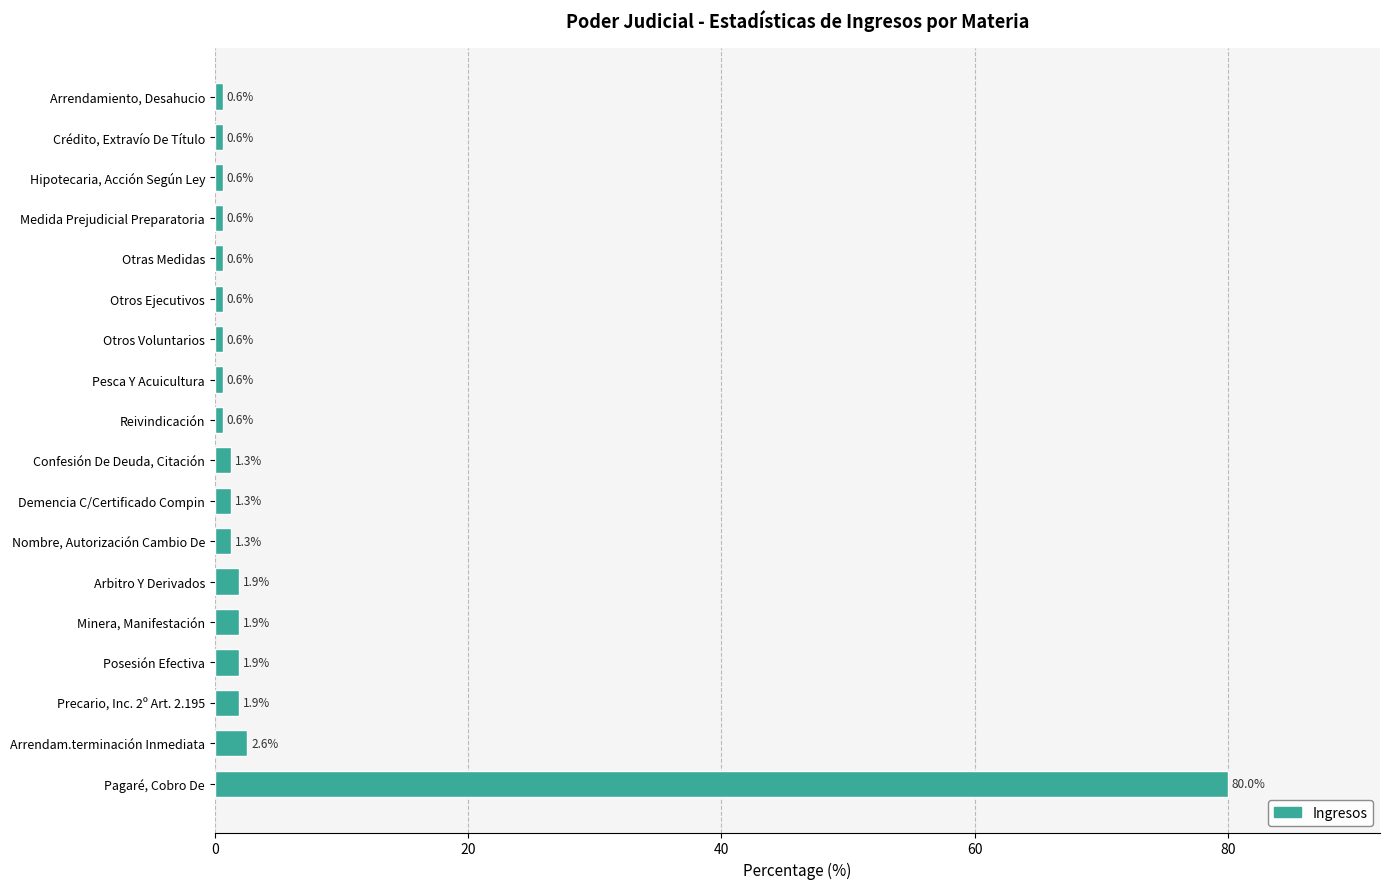

What is the change in value from Arbitro Y Derivados to Medida Prejudicial Preparatoria?

-1.3